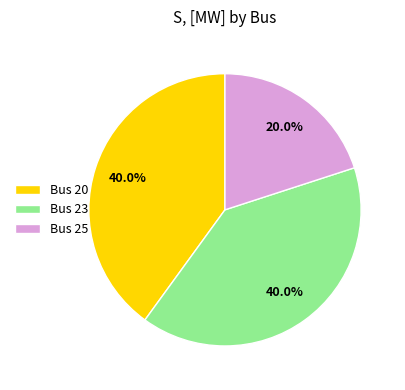

Which slice is the smallest?

Bus 25